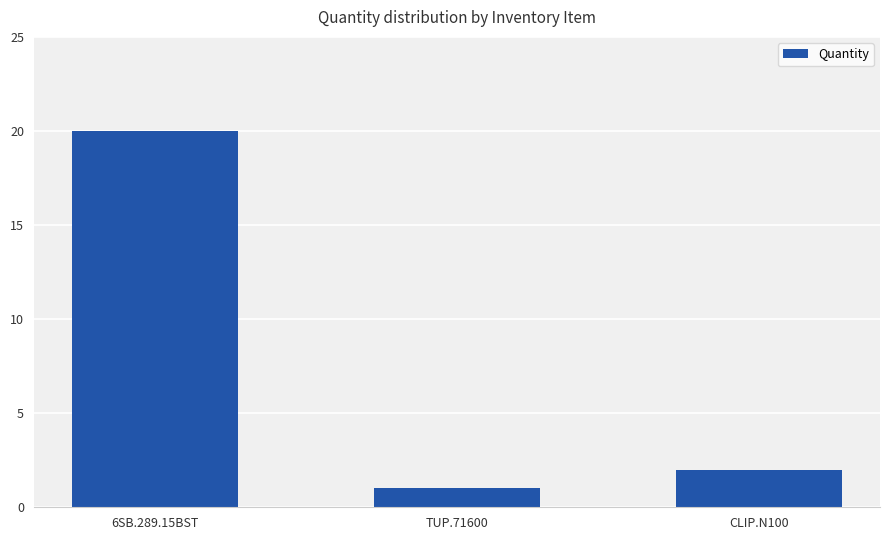

Which label corresponds to the largest value in the chart?

6SB.289.15BST